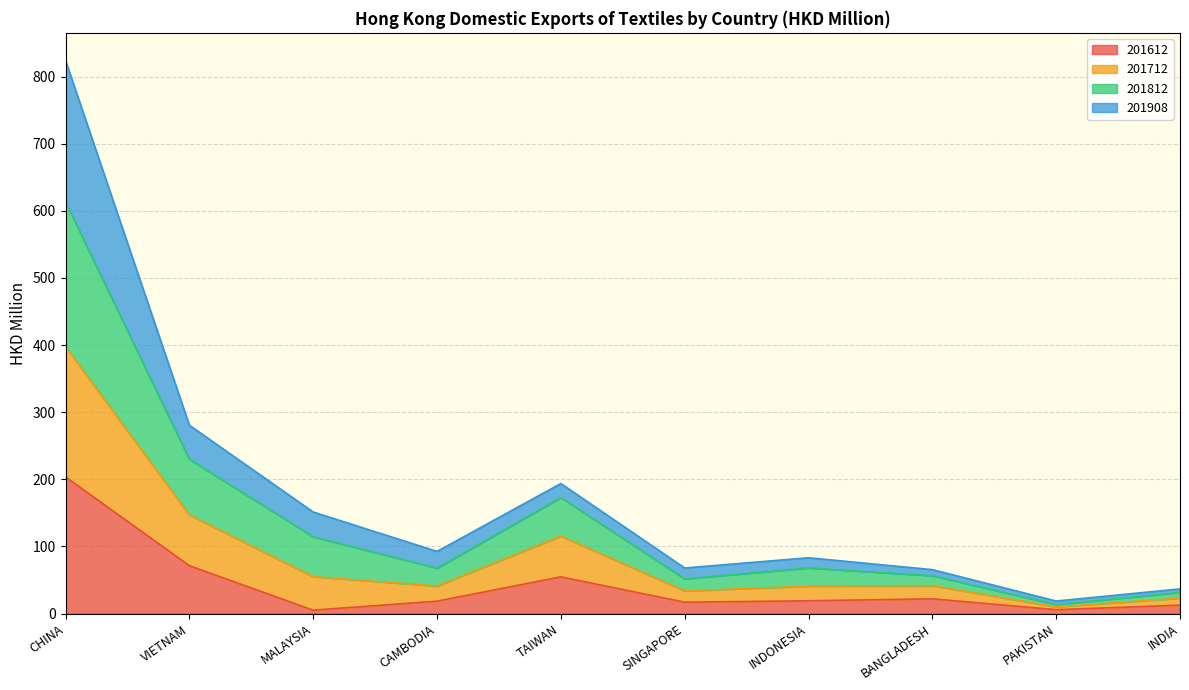

What is the highest value of the 201612 series?

203.6